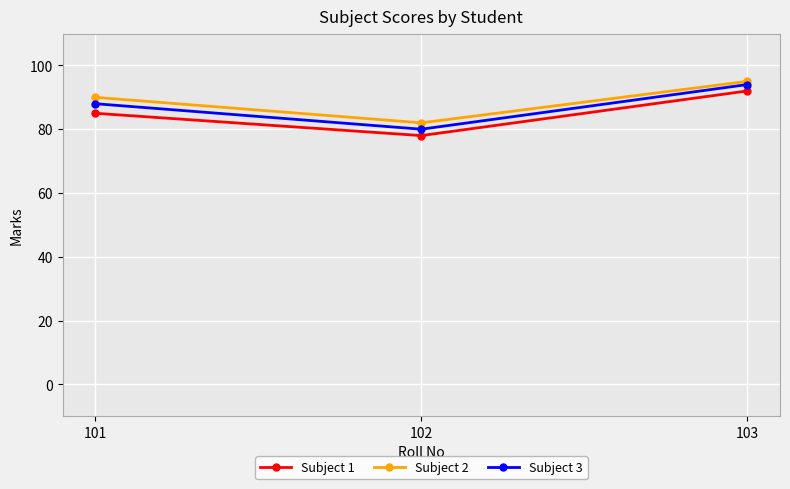

Where is Subject 1 nearest to the value 85?

101